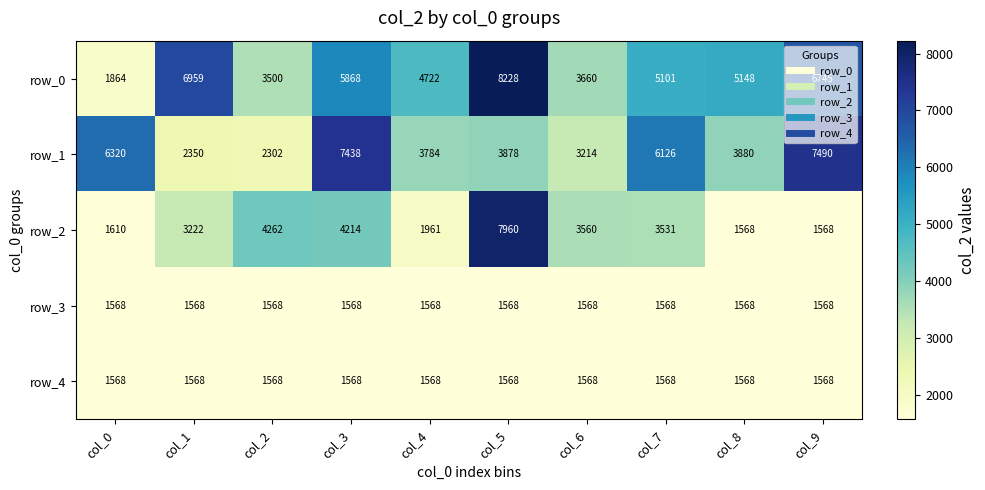

At which category is the sum across all series the highest?

col_5